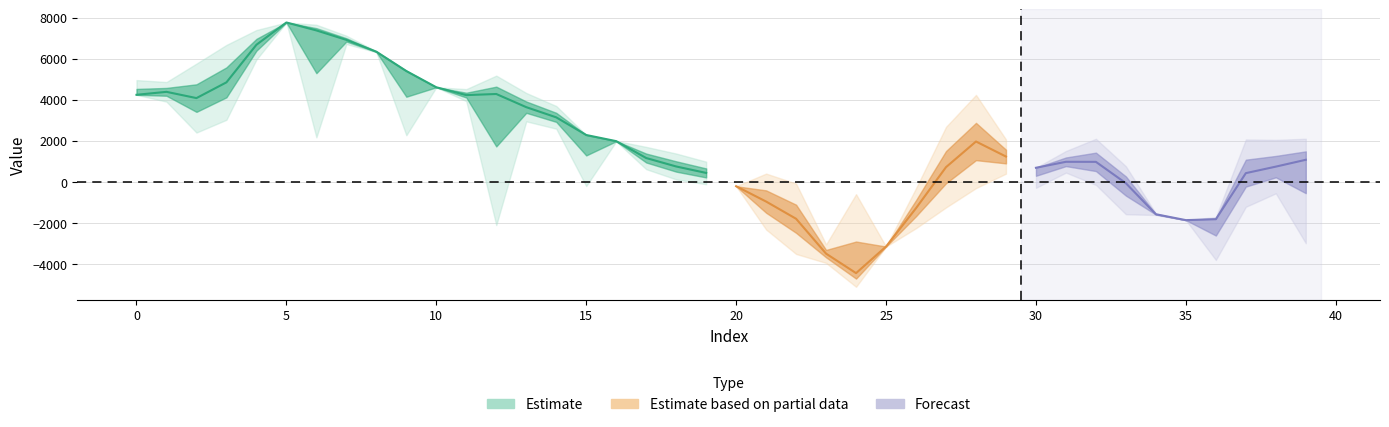

What is the sum of all target values?

83222.2